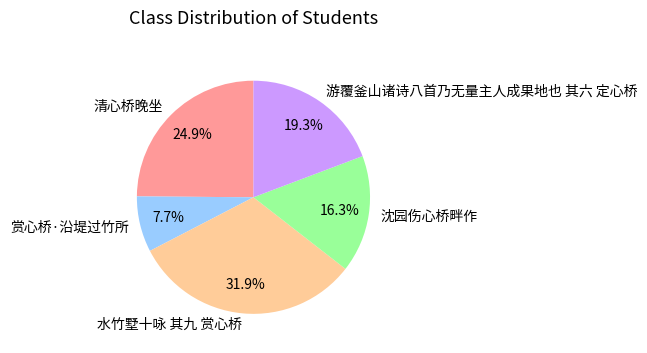

How many slices are in this pie chart?

5